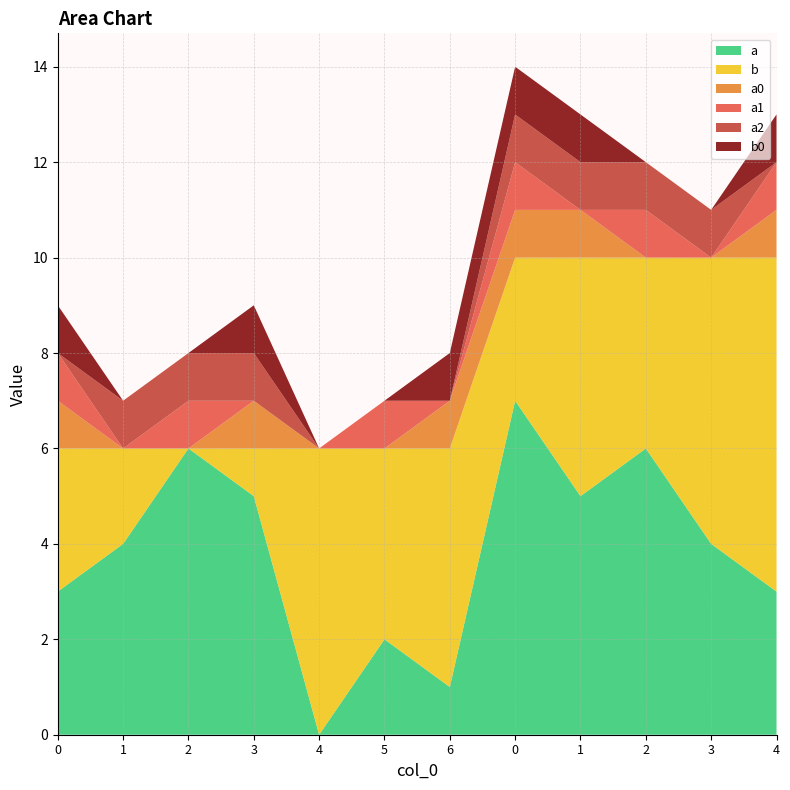

Reading right to left, extract all data points from this chart.

a: 3	4	6	5	7	1	2	0	5	6	4	3
b: 7	6	4	5	3	5	4	6	1	0	2	3
a0: 1	0	0	1	1	1	0	0	1	0	0	1
a1: 1	0	1	0	1	0	1	0	0	1	0	1
a2: 0	1	1	1	1	0	0	0	1	1	1	0
b0: 1	0	0	1	1	1	0	0	1	0	0	1